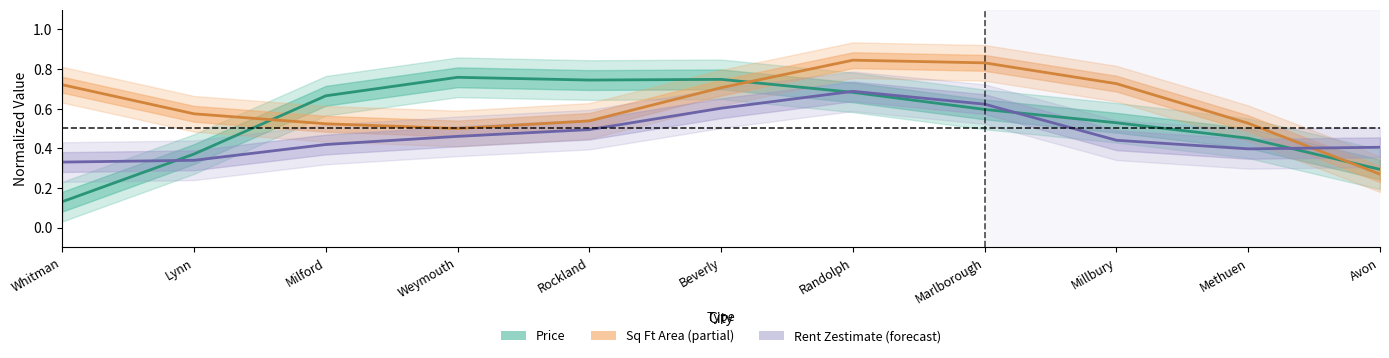

The value of Area (normalized) at Marlborough is 0.8. True or false?

True